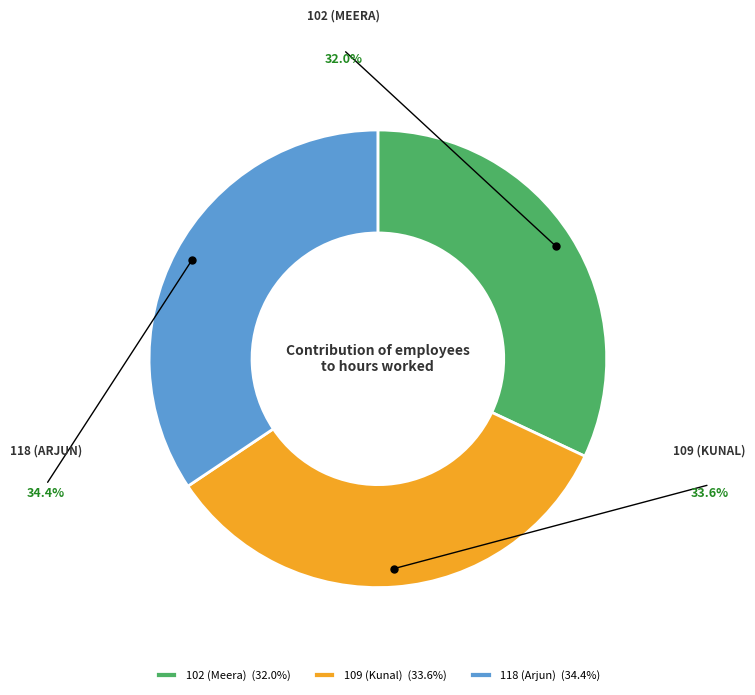

Count the number of slices in the pie.

3